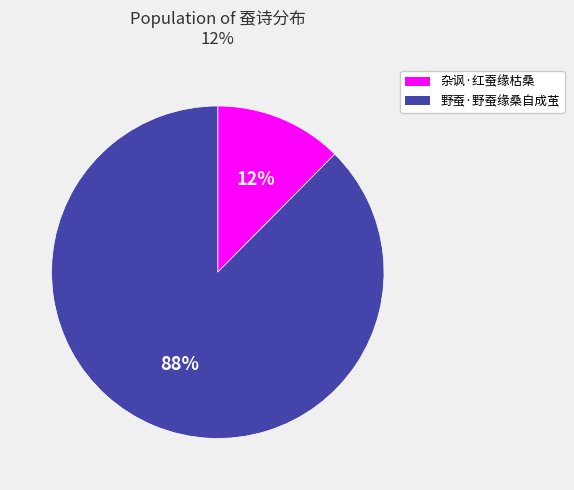

Is there any slice that represents more than half of the pie?

Yes